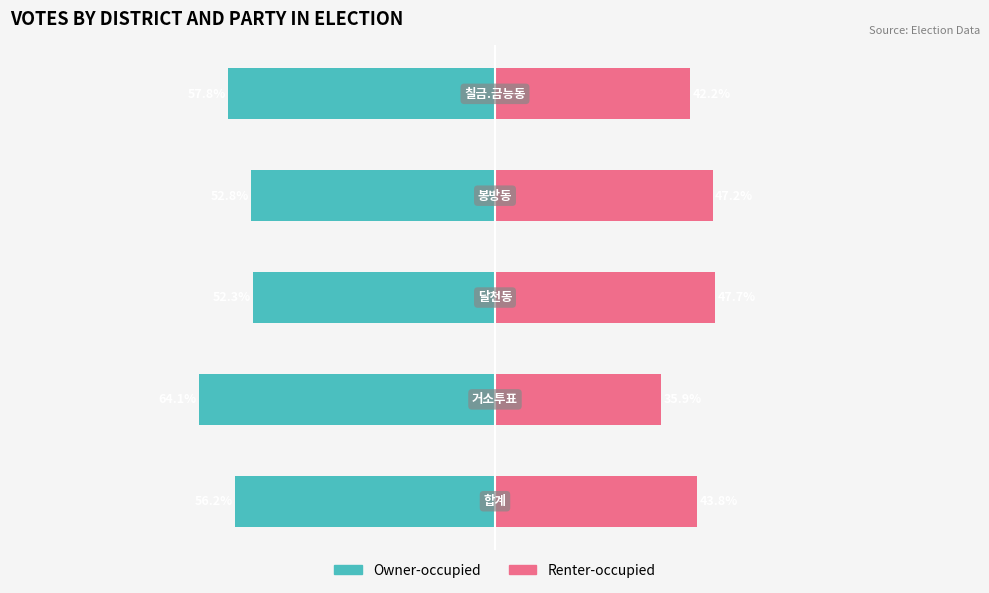

How many data points in Renter-occupied are less than 43?

2